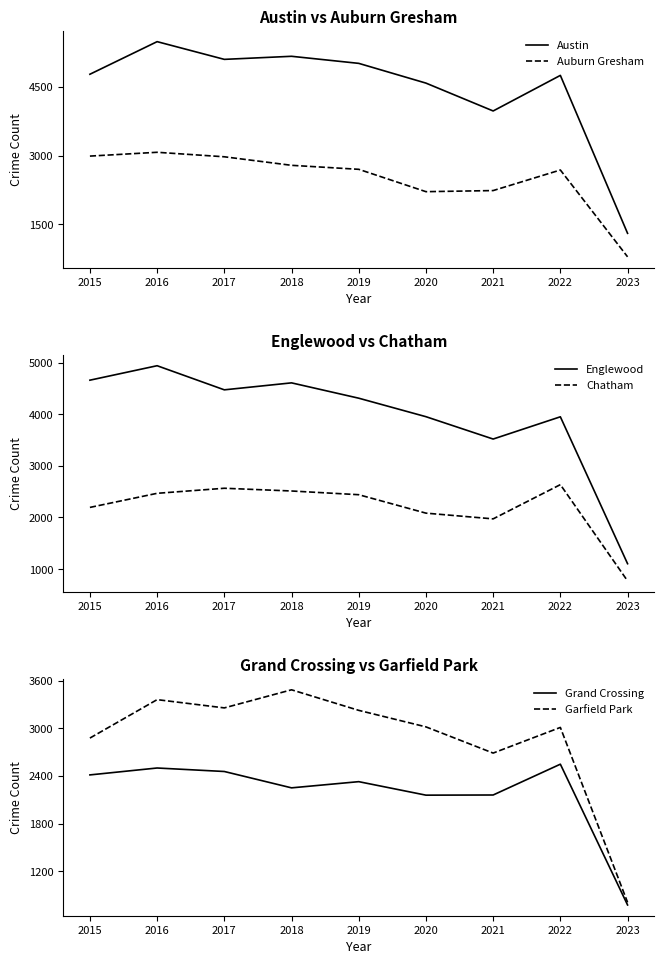

How many lines are shown in the chart?

6